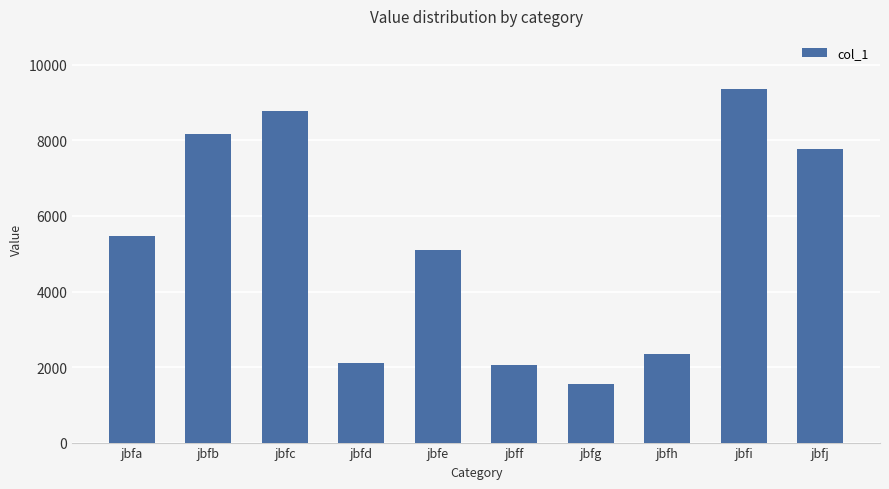

What is the approximate value at jbfb, to the nearest 10?

8170